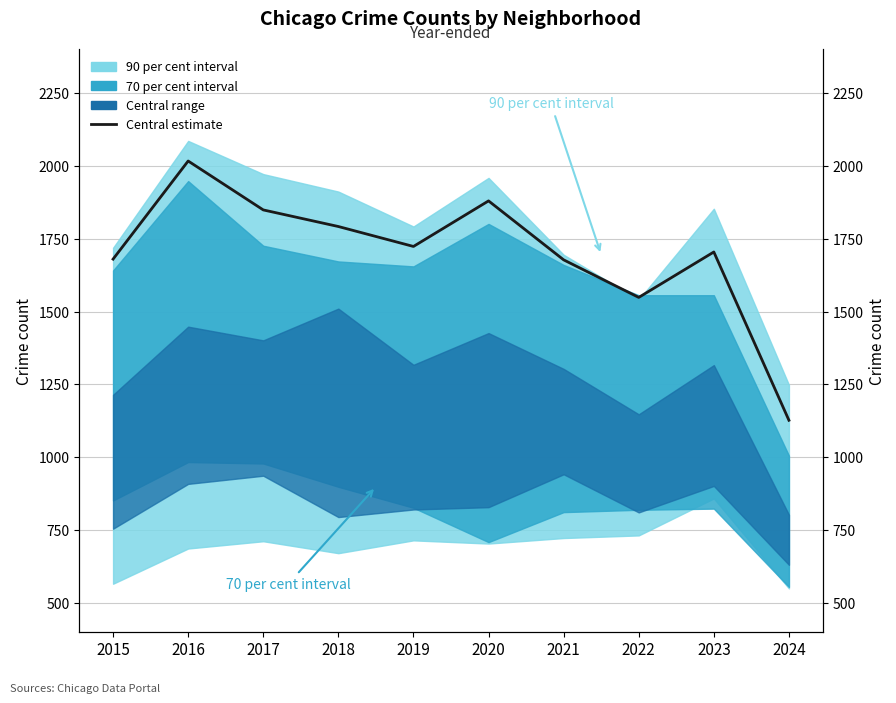

What is the change in value from 2017 to 2024?

-722.5